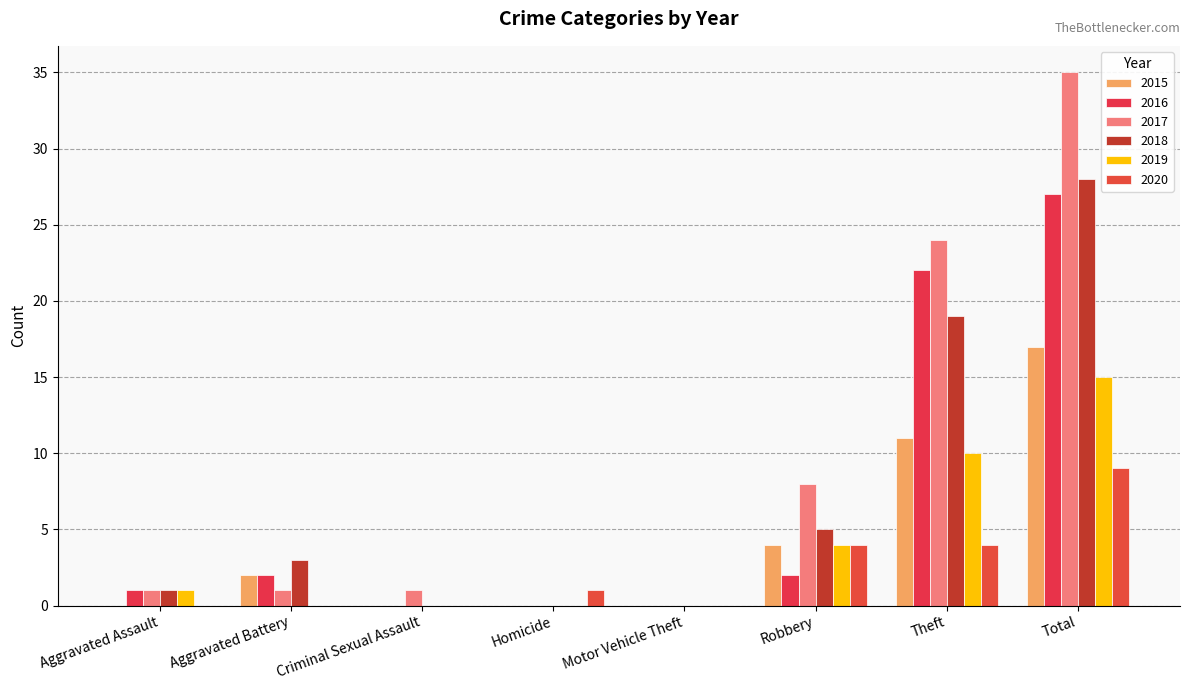

List the series in order of their peak value, lowest first.

2020, 2019, 2015, 2016, 2018, 2017